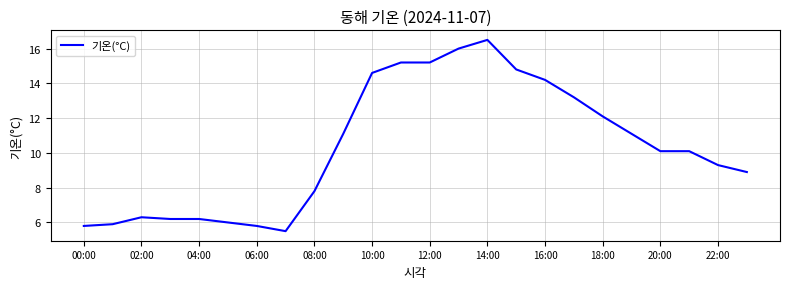

What is the greatest value displayed?

16.5